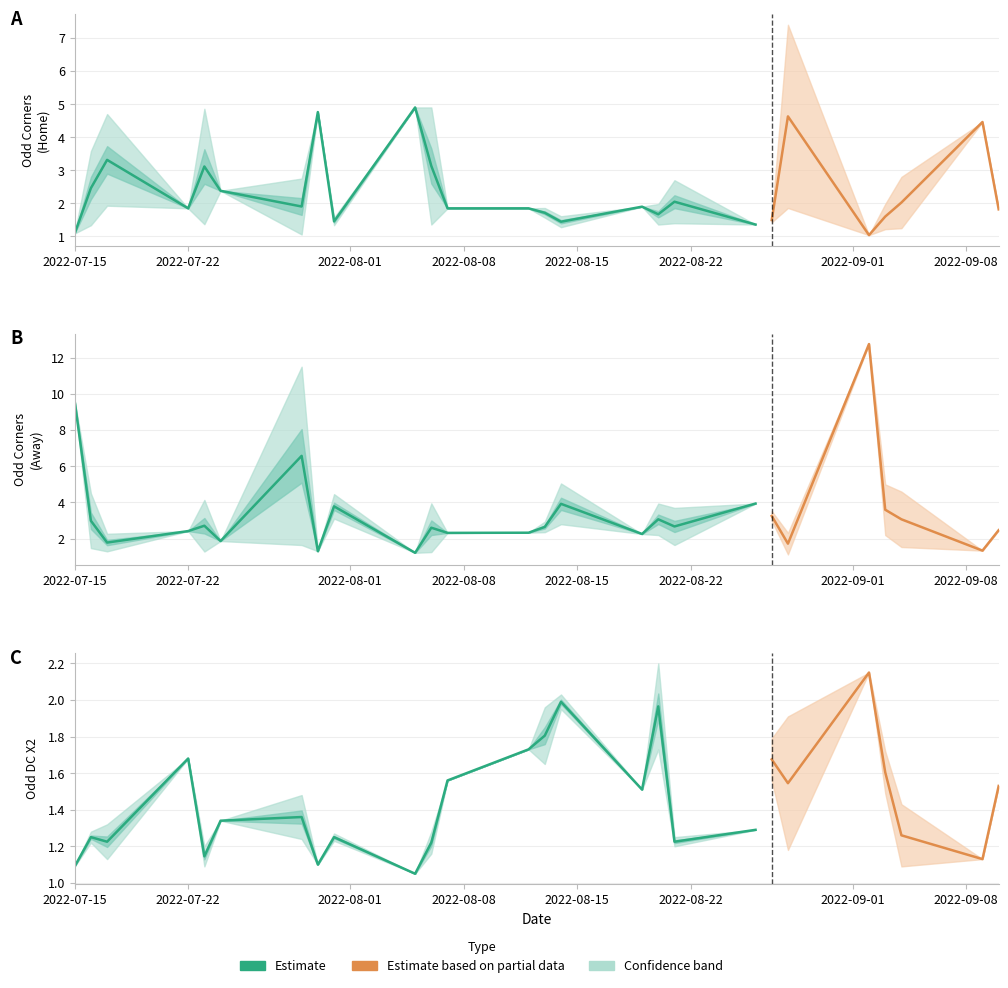

Is this an area chart (filled region under the line)?

No